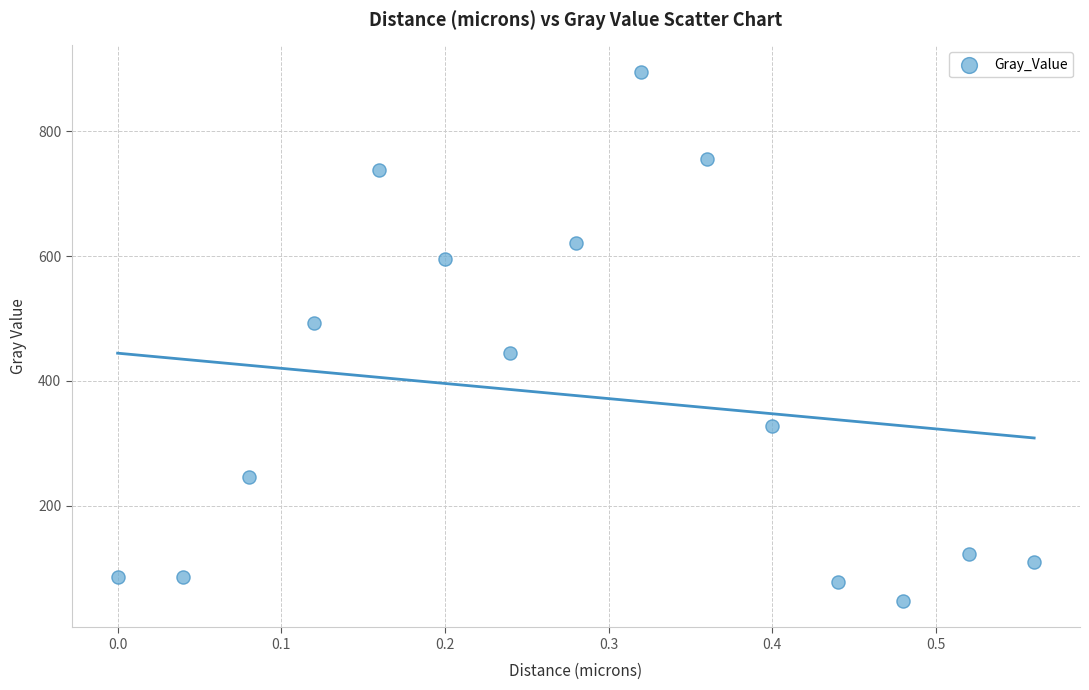

What is the range of X values (max minus min)?

0.6